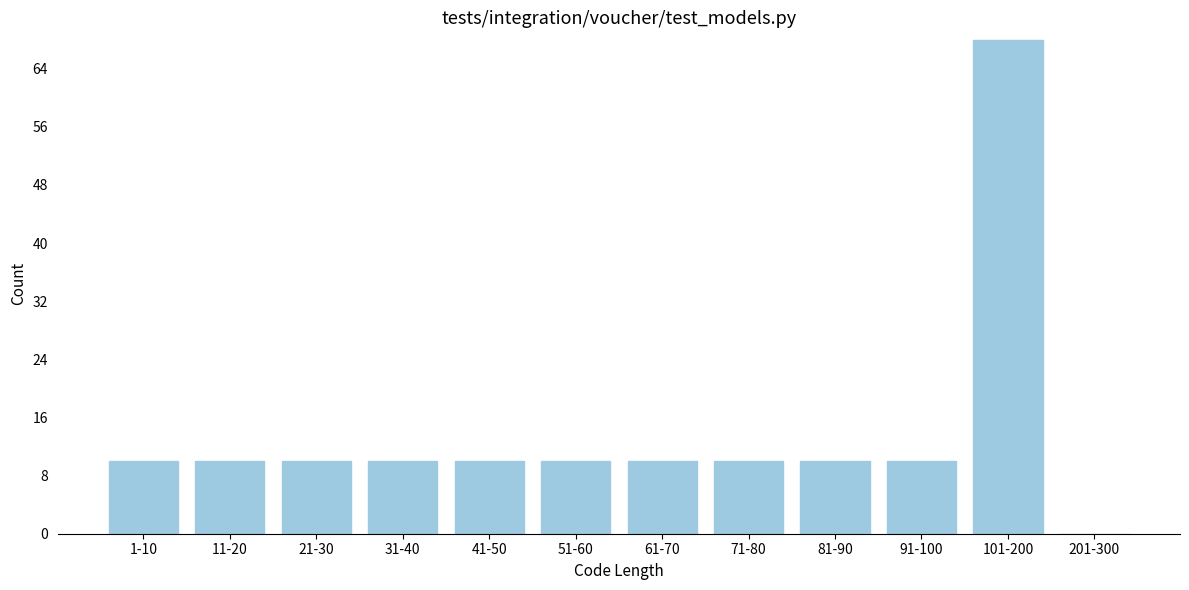

Reading right to left, what are all the values shown in this chart?

201-300=0	101-200=68	91-100=10	81-90=10	71-80=10	61-70=10	51-60=10	41-50=10	31-40=10	21-30=10	11-20=10	1-10=10